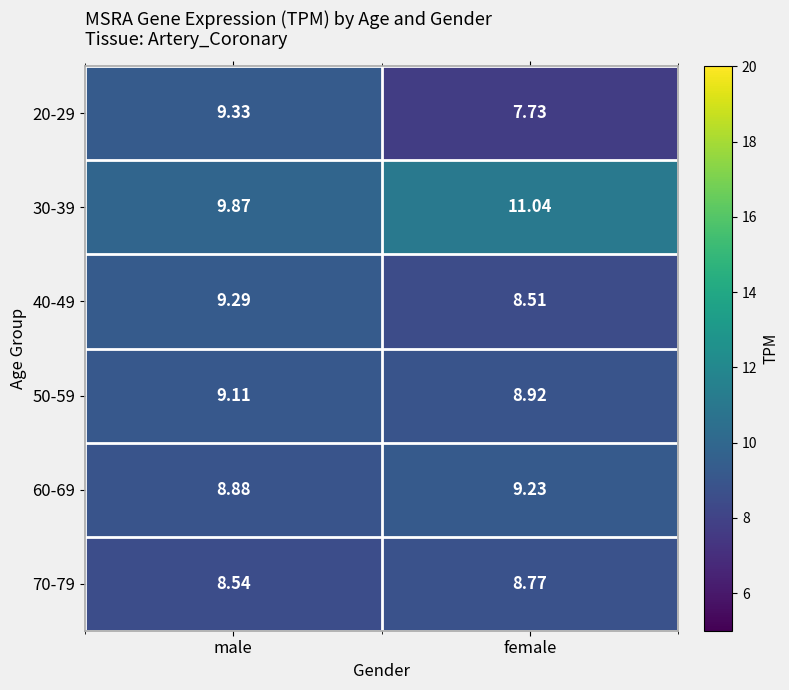

At how many categories does at least one series exceed 10?

1